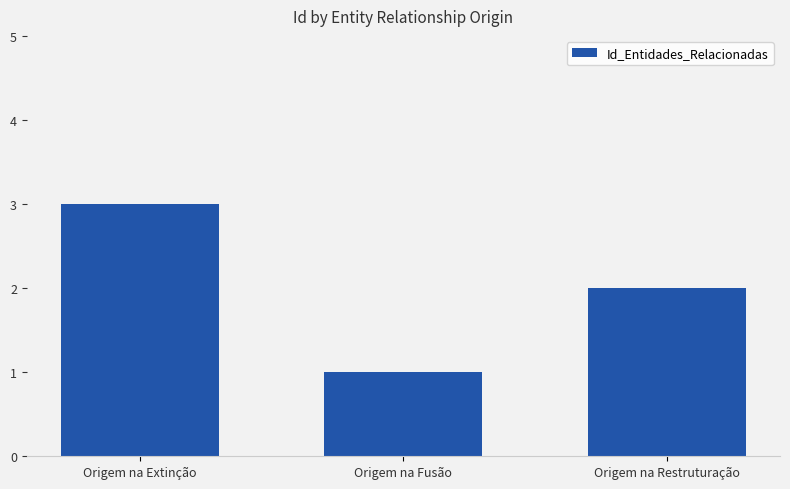

True or false: the data shows 2 at Origem na Restruturação.

True